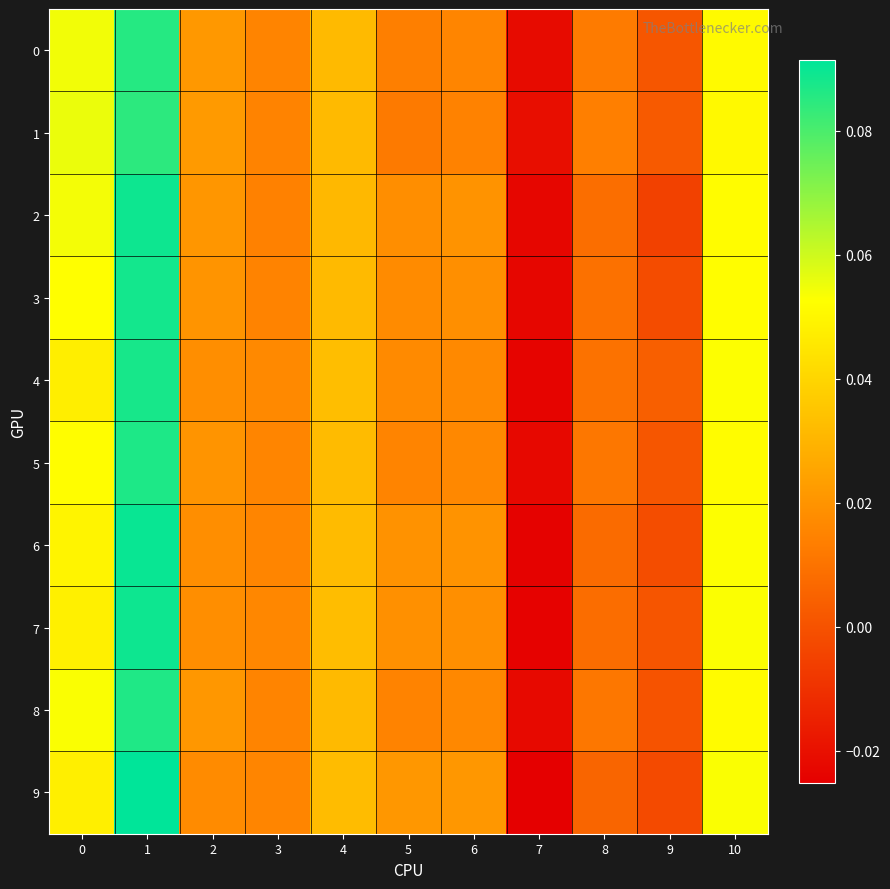

Reading right to left, transcribe all the data shown in this chart.

0: 10=0.1	9=0.0	8=0.0	7=-0.0	6=0.0	5=0.0	4=0.0	3=0.0	2=0.0	1=0.1	0=0.1
1: 10=0.1	9=0.0	8=0.0	7=-0.0	6=0.0	5=0.0	4=0.0	3=0.0	2=0.0	1=0.1	0=0.1
2: 10=0.1	9=-0.0	8=0.0	7=-0.0	6=0.0	5=0.0	4=0.0	3=0.0	2=0.0	1=0.1	0=0.1
3: 10=0.1	9=-0.0	8=0.0	7=-0.0	6=0.0	5=0.0	4=0.0	3=0.0	2=0.0	1=0.1	0=0.1
4: 10=0.1	9=0.0	8=0.0	7=-0.0	6=0.0	5=0.0	4=0.0	3=0.0	2=0.0	1=0.1	0=0.0
5: 10=0.1	9=0.0	8=0.0	7=-0.0	6=0.0	5=0.0	4=0.0	3=0.0	2=0.0	1=0.1	0=0.1
6: 10=0.1	9=-0.0	8=0.0	7=-0.0	6=0.0	5=0.0	4=0.0	3=0.0	2=0.0	1=0.1	0=0.0
7: 10=0.1	9=0.0	8=0.0	7=-0.0	6=0.0	5=0.0	4=0.0	3=0.0	2=0.0	1=0.1	0=0.0
8: 10=0.1	9=0.0	8=0.0	7=-0.0	6=0.0	5=0.0	4=0.0	3=0.0	2=0.0	1=0.1	0=0.1
9: 10=0.1	9=-0.0	8=0.0	7=-0.0	6=0.0	5=0.0	4=0.0	3=0.0	2=0.0	1=0.1	0=0.0